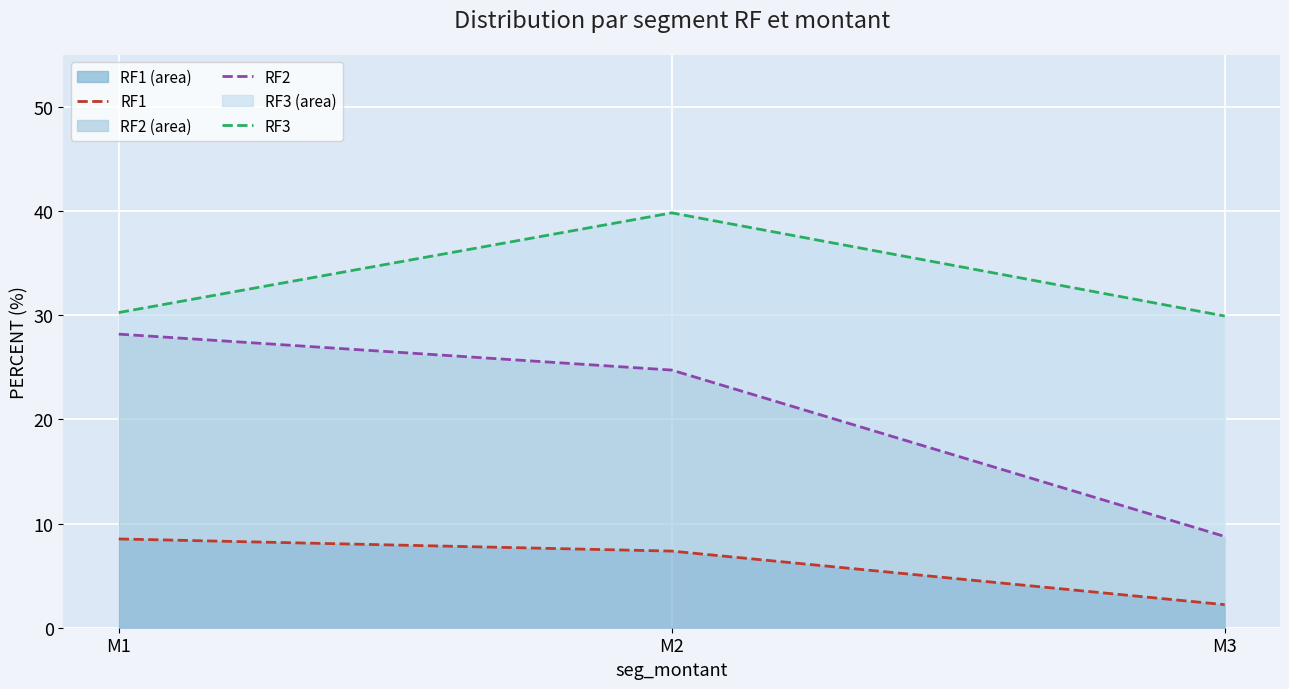

At which label does RF1 (area) reach its peak?

M1